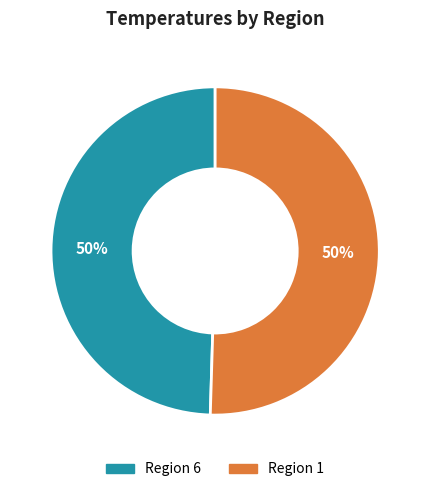

To the nearest percent, what is the average slice percentage?

50%